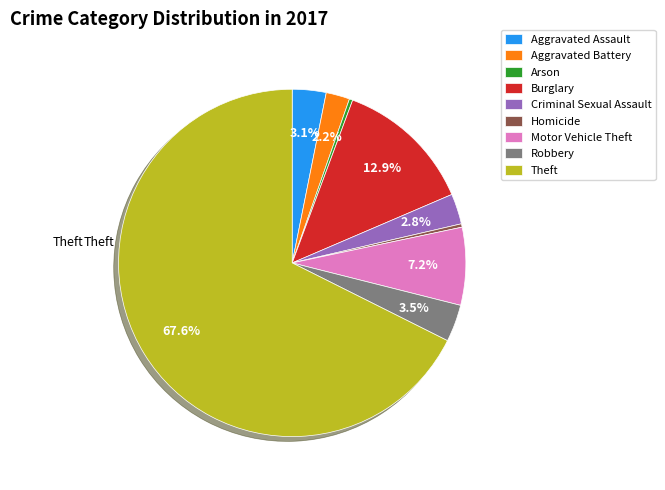

Which category has the biggest portion of the pie?

Theft